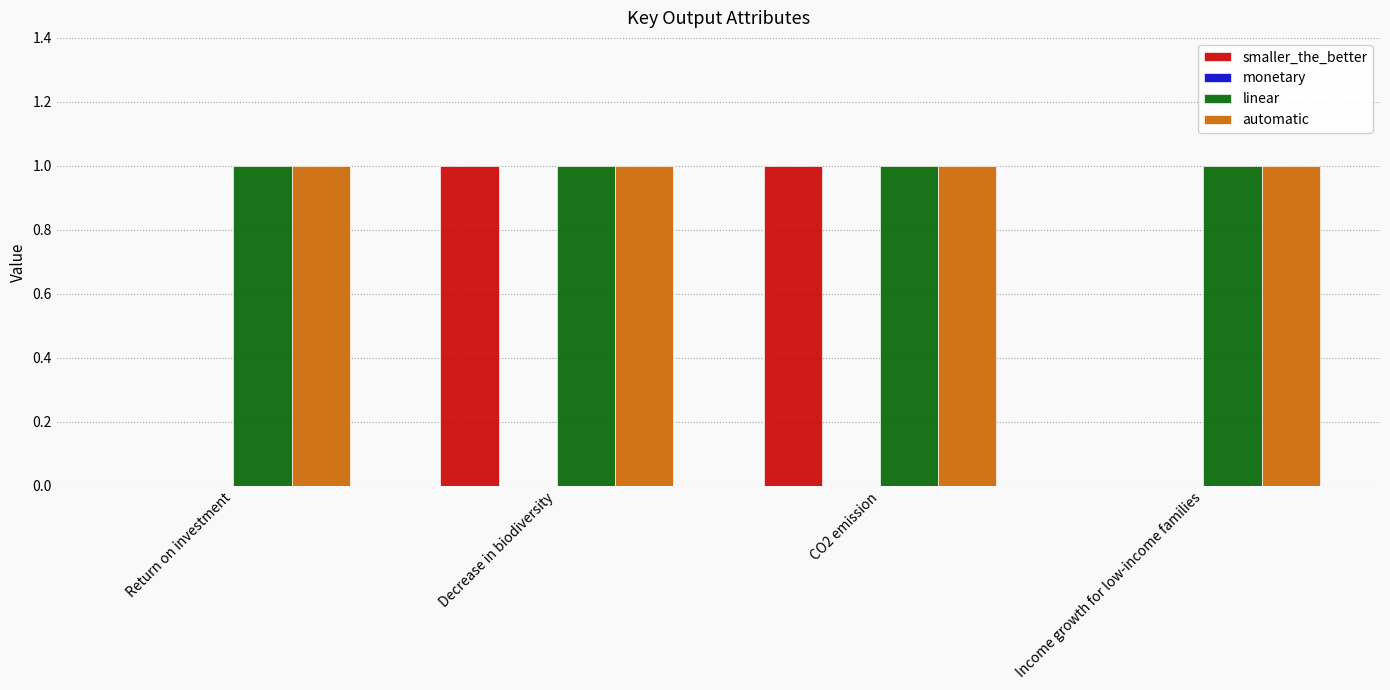

What is the spread (max minus min) of values at Income growth for low-income families?

1